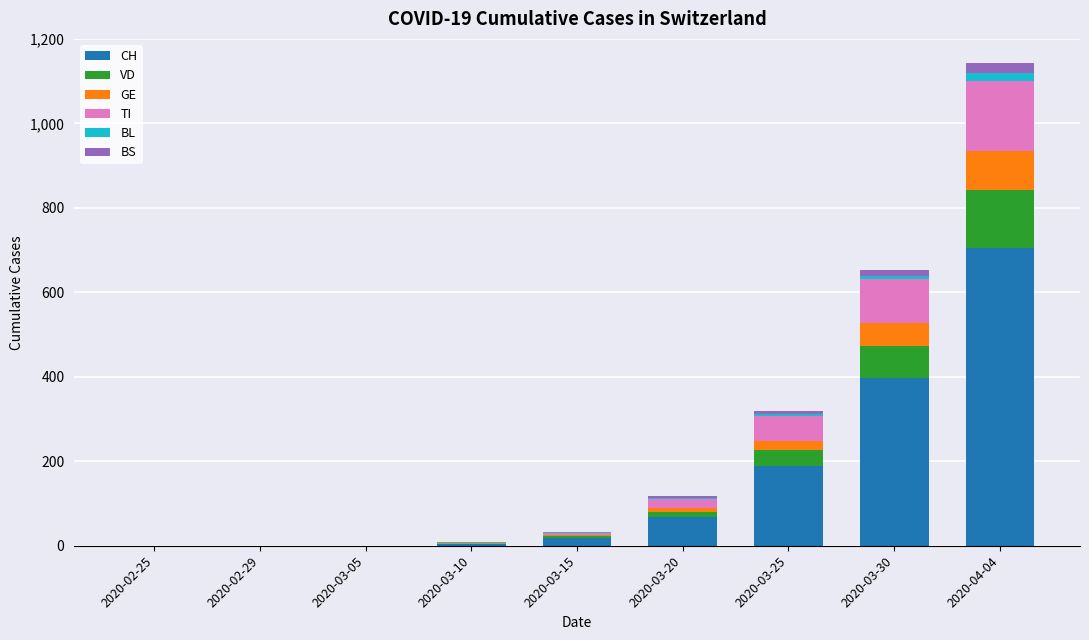

What is the maximum value for CH?

704